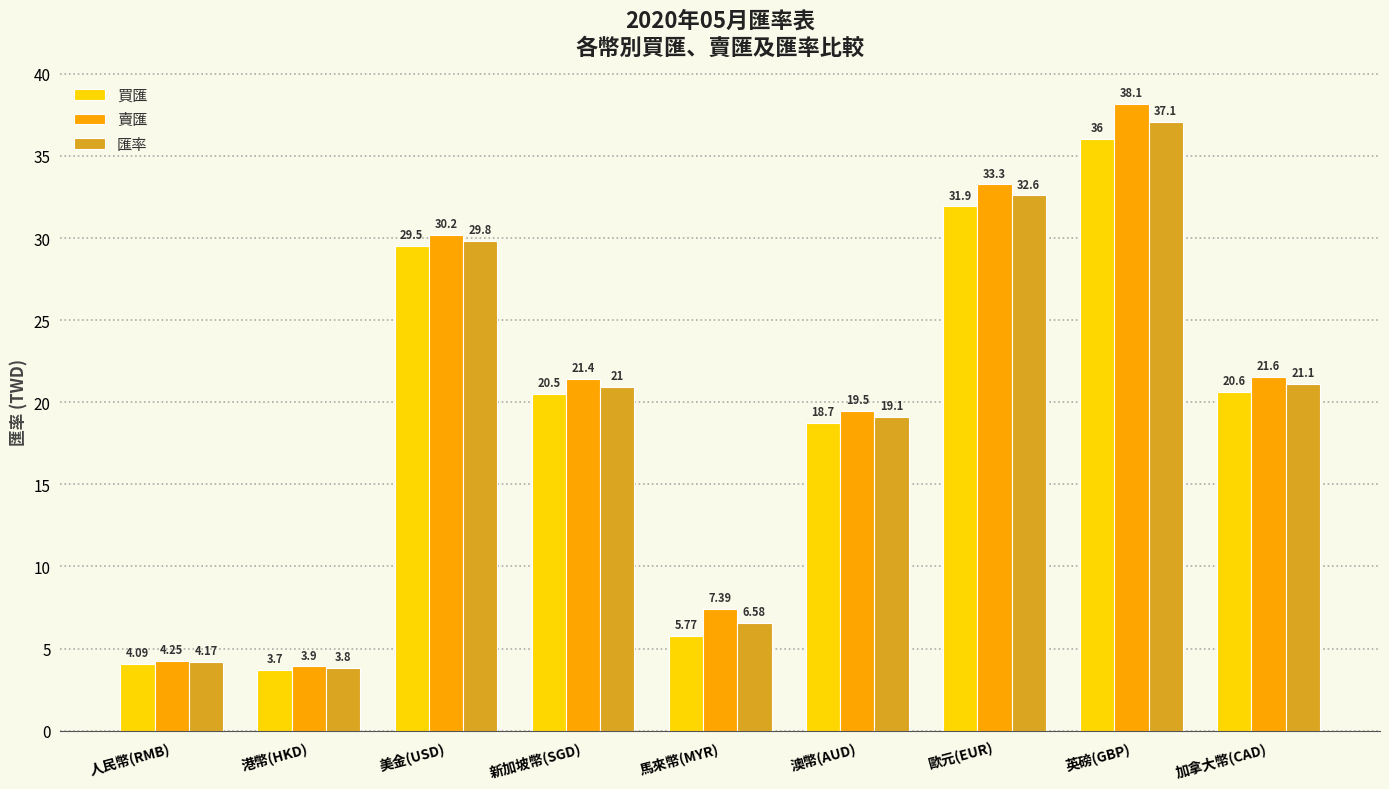

At which label is 賣匯 closest to 21?

新加坡幣(SGD)